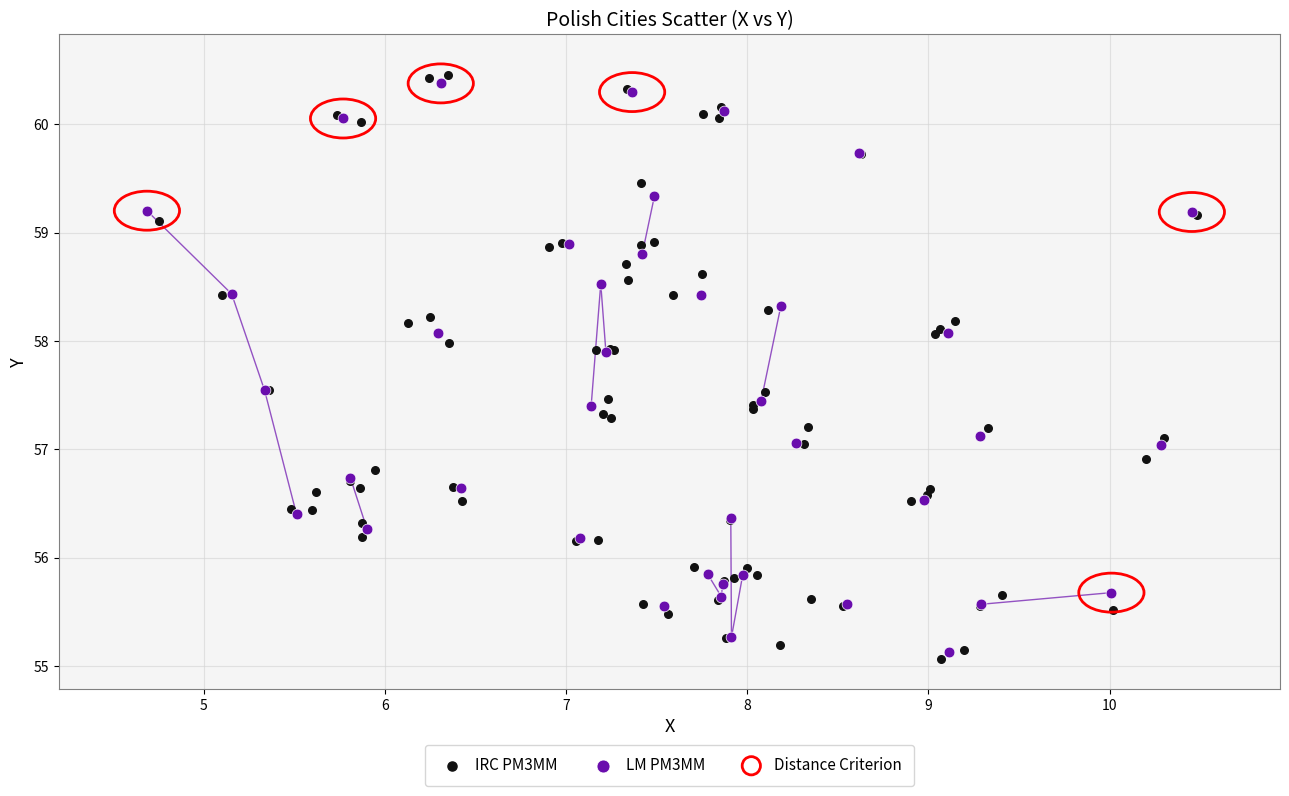

Which series has the widest spread of Y values?

IRC PM3MM